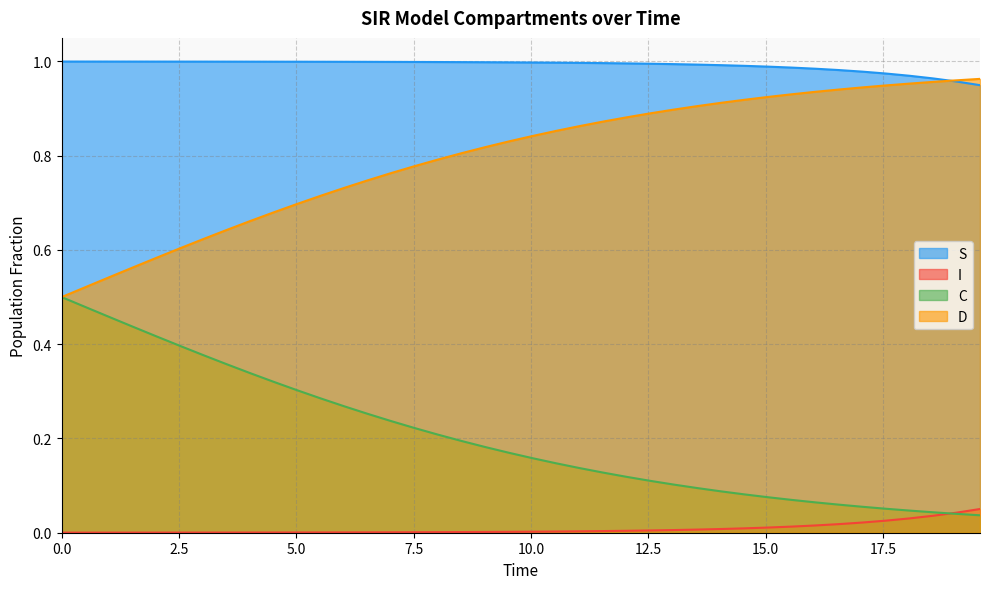

True or false: I and D intersect in this chart.

False